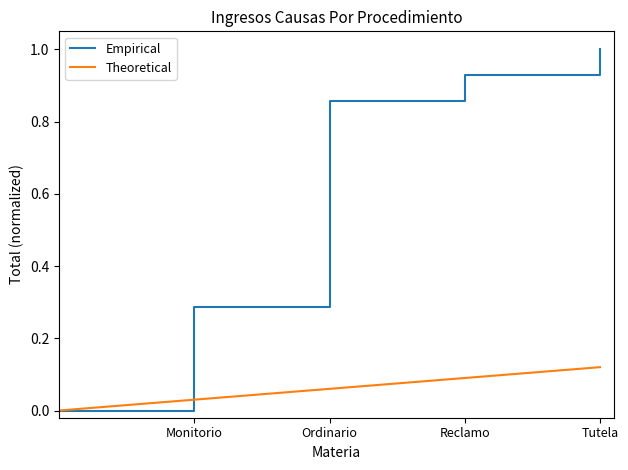

Which series has the widest spread of values?

Empirical